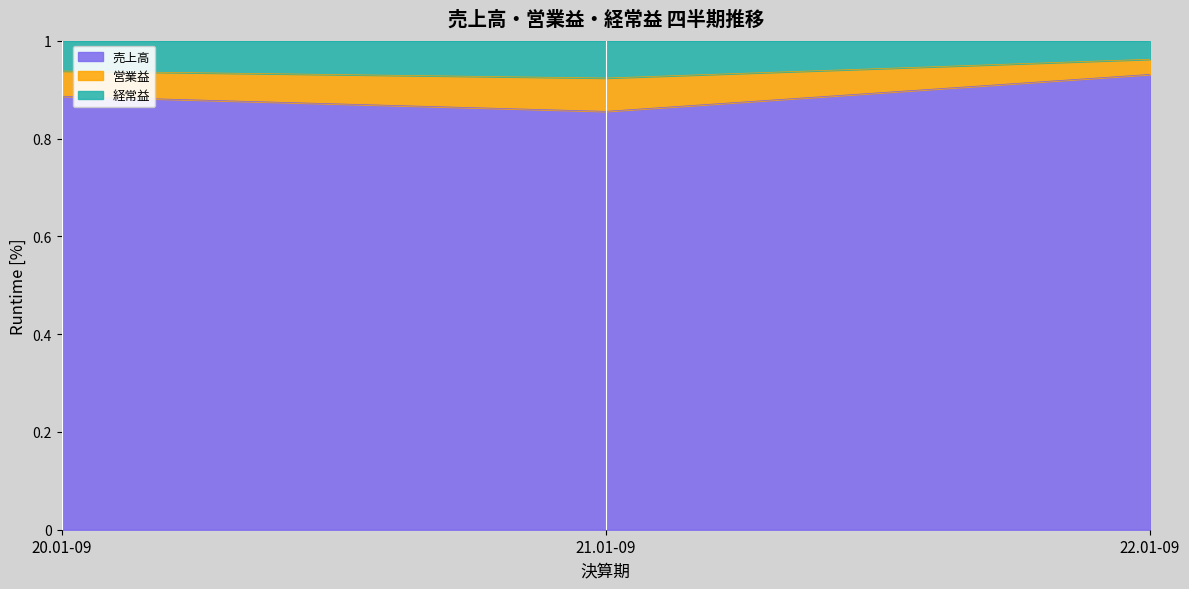

Which has a higher value, 20.01-09 or 22.01-09?

22.01-09